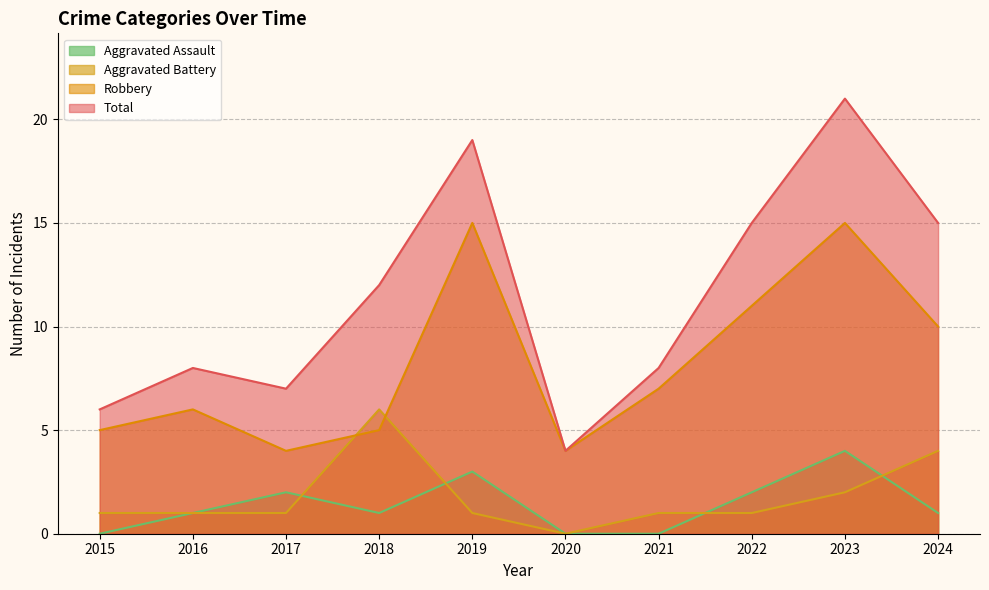

How many categories are shown in the chart?

10